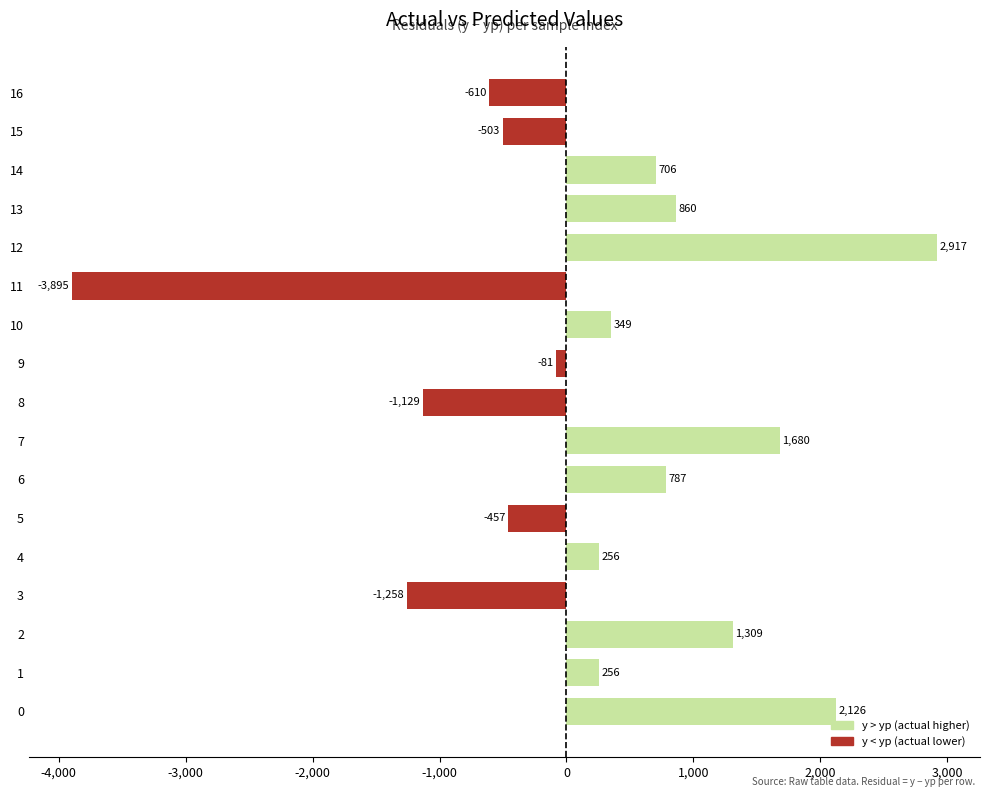

The value at 9 is -80.9. True or false?

True